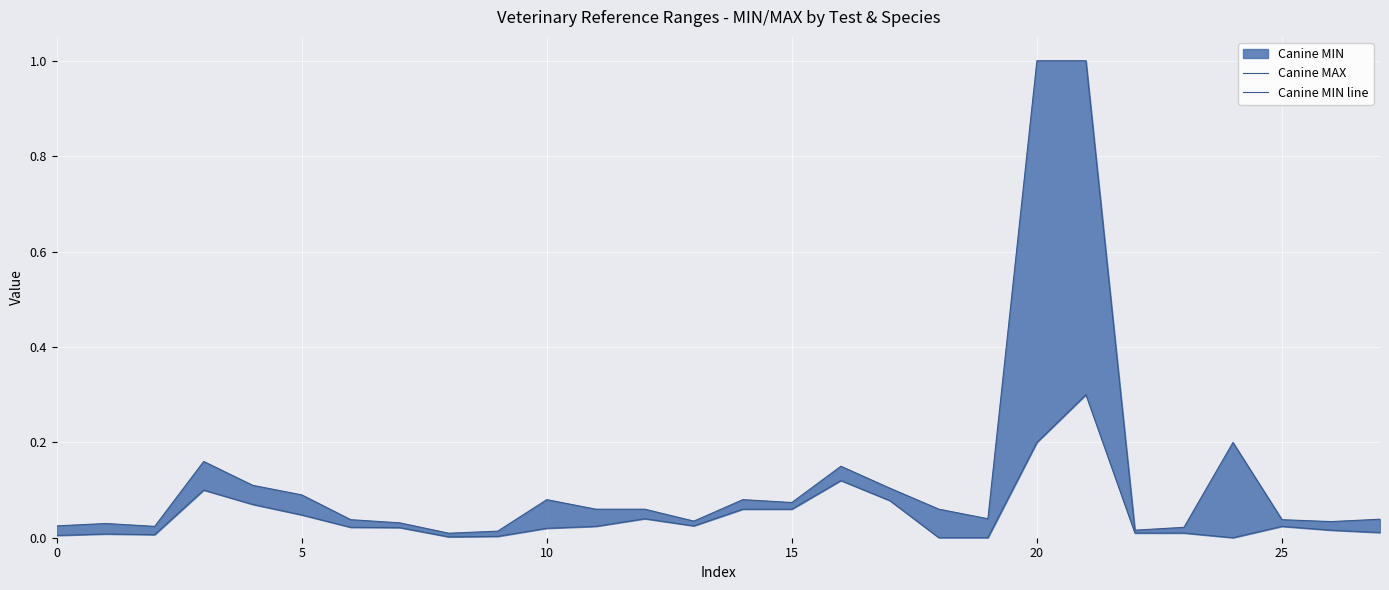

What is the sum of all Canine MIN line values?

1.3